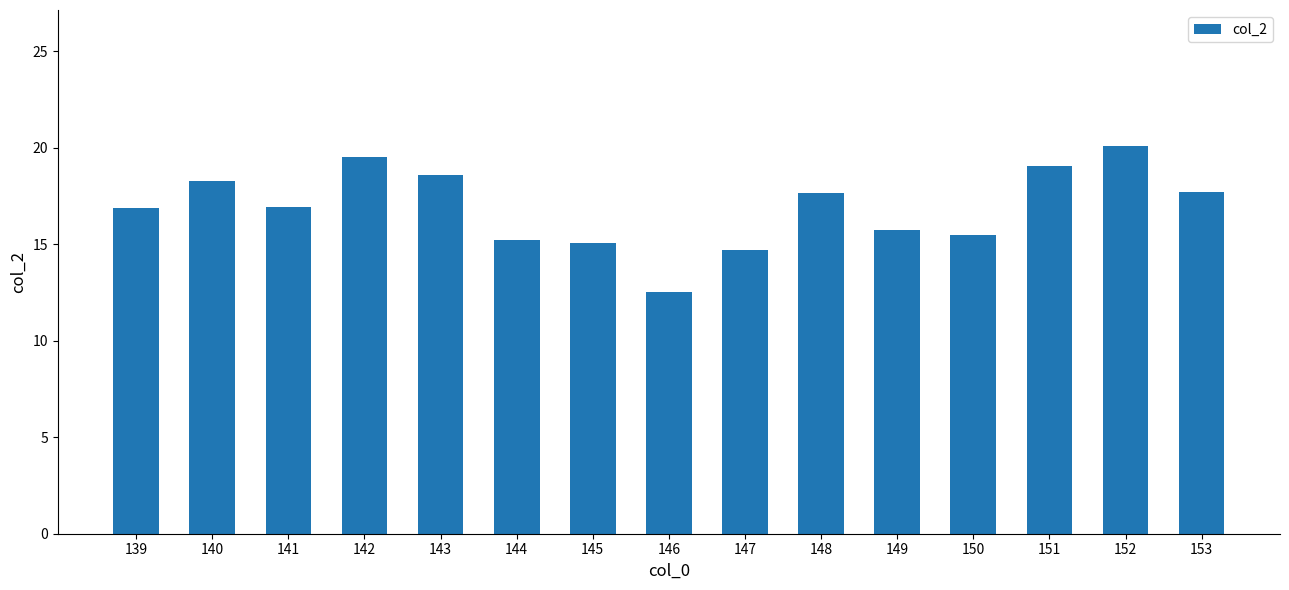

Which label corresponds to the smallest value in the chart?

146